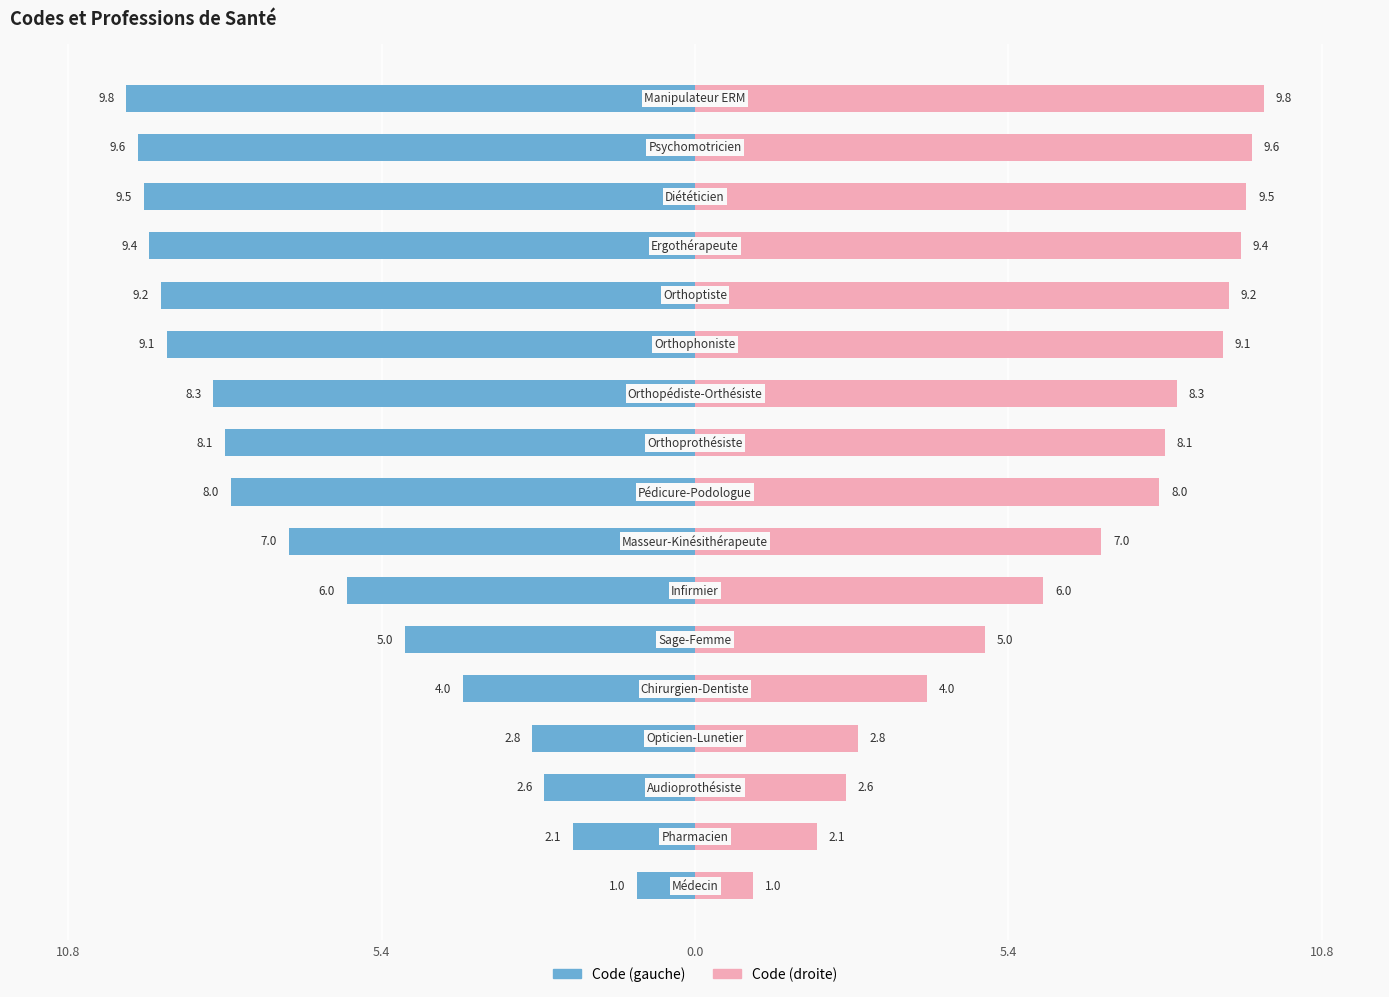

How many values in the Code (gauche) series are below -8?

8